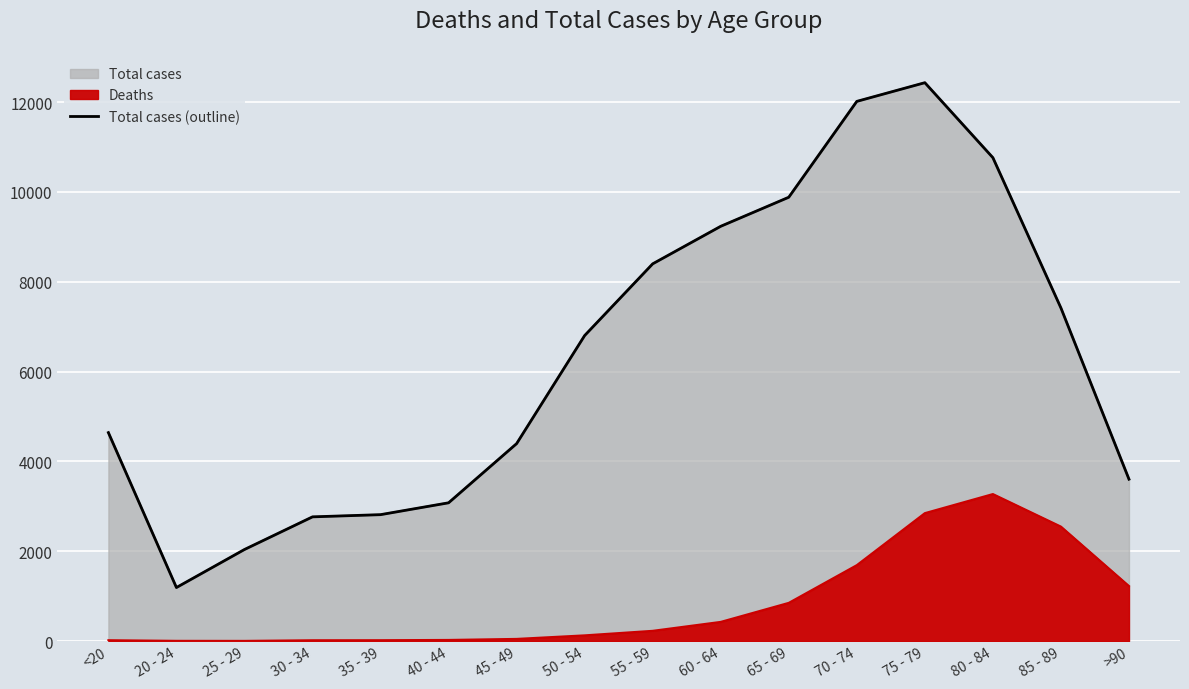

True or false: there are more than 0 points higher than both neighbors.

True